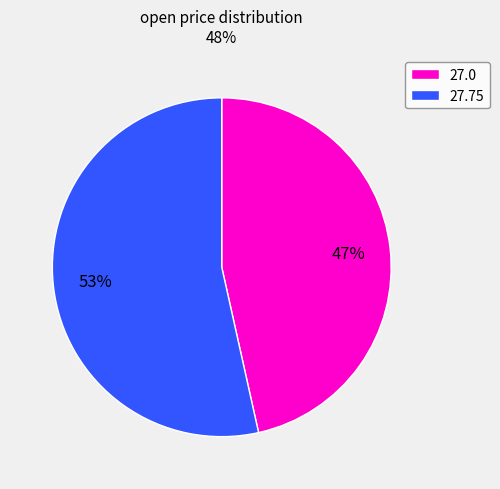

True or false: 27.75 accounts for 37% of the total.

False